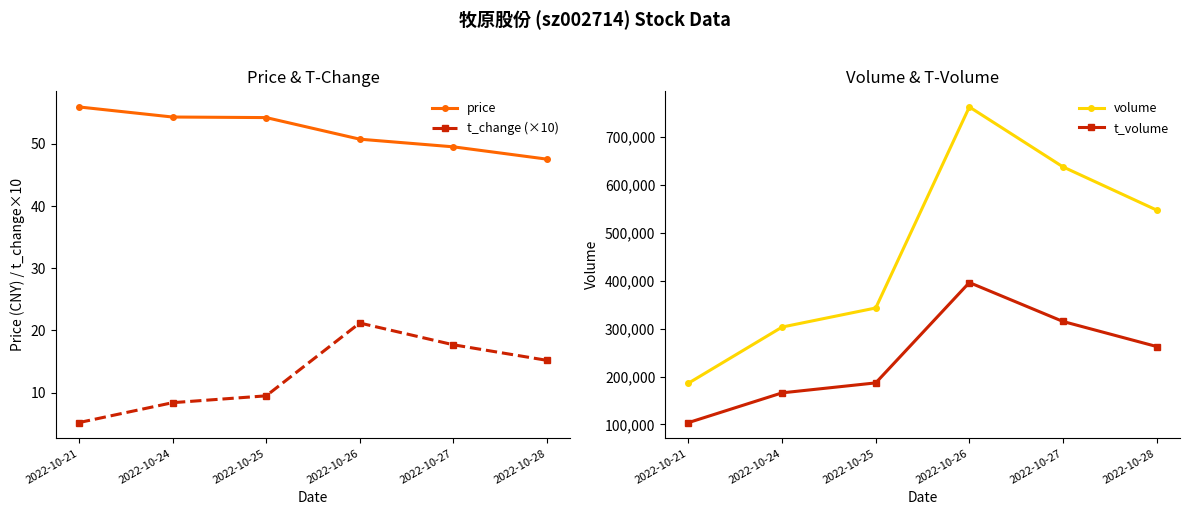

Where does the t_change (×10) series first go above 15?

2022-10-26